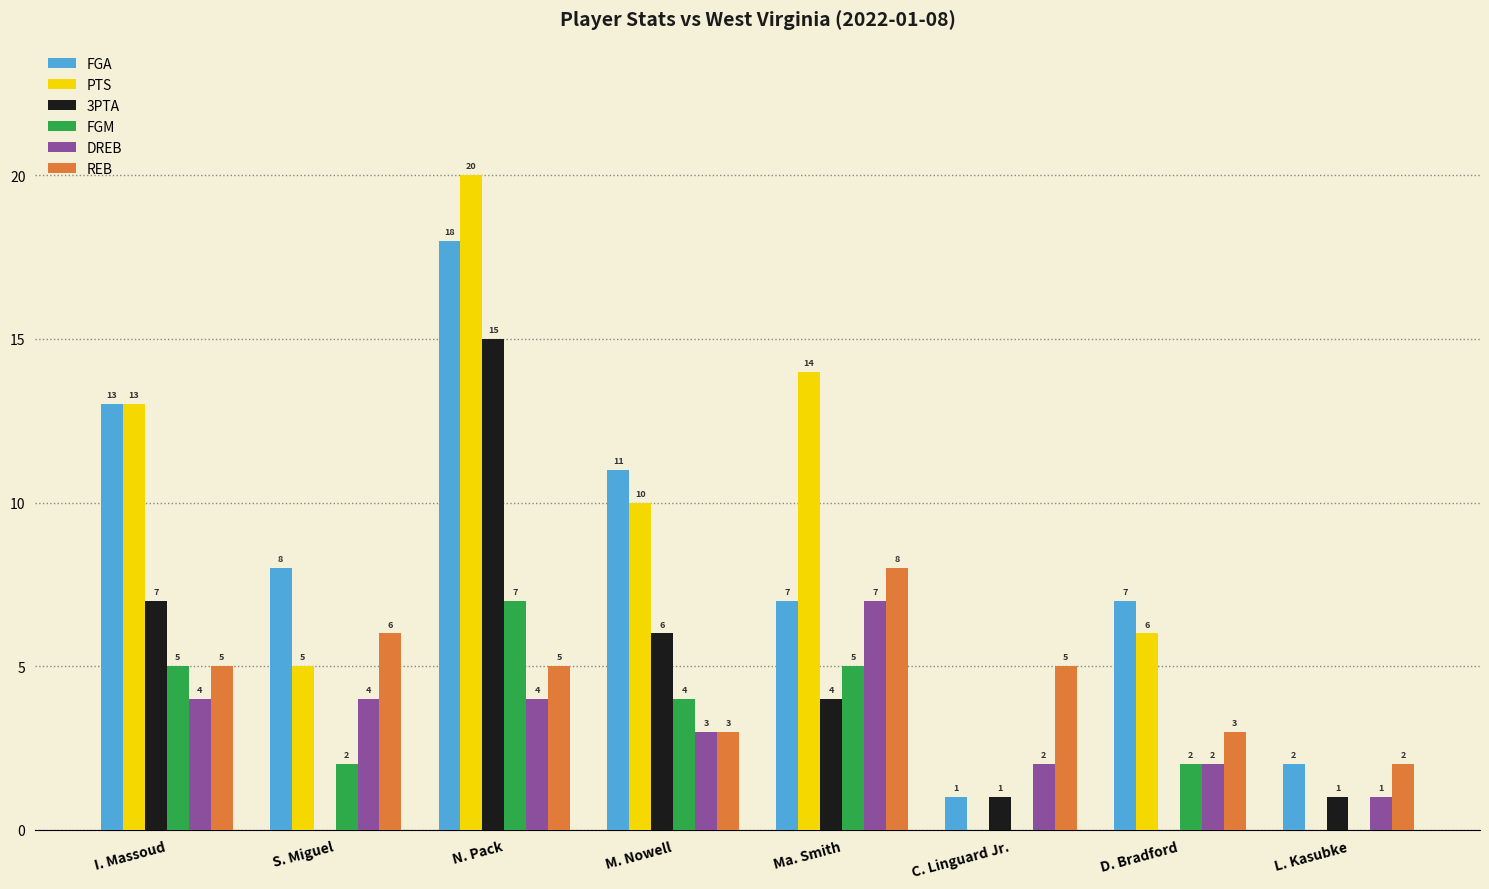

What is the average value of the FGA series?

8